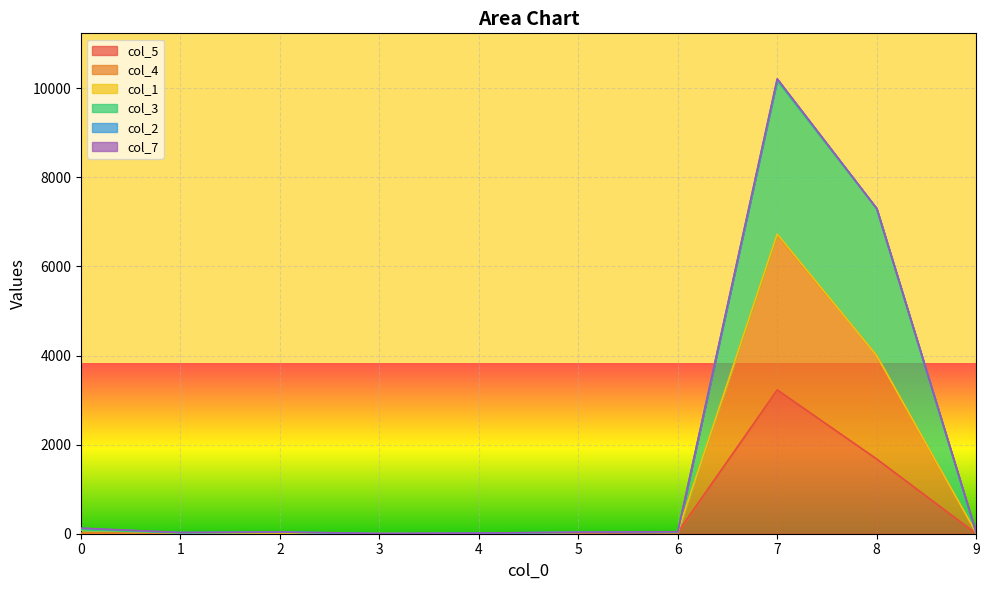

Where is col_3 nearest to the value 5087?

8